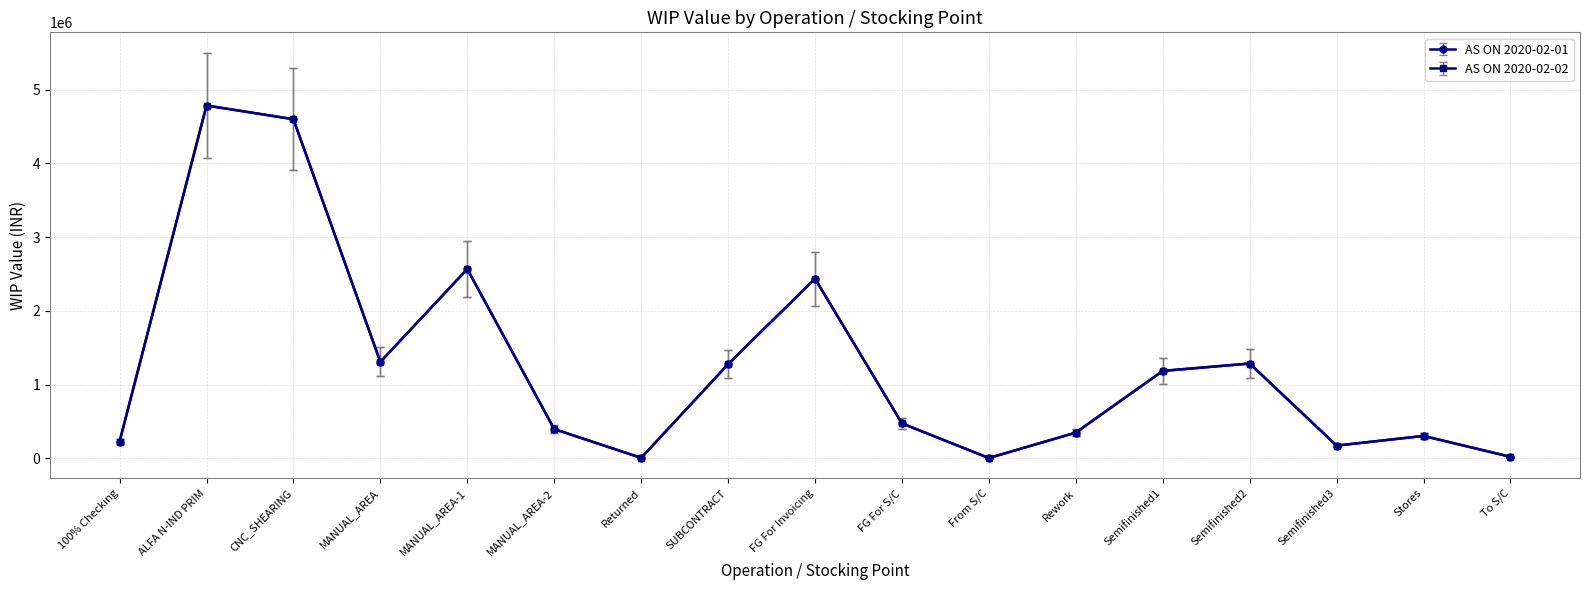

Is this an area chart (filled region under the line)?

No